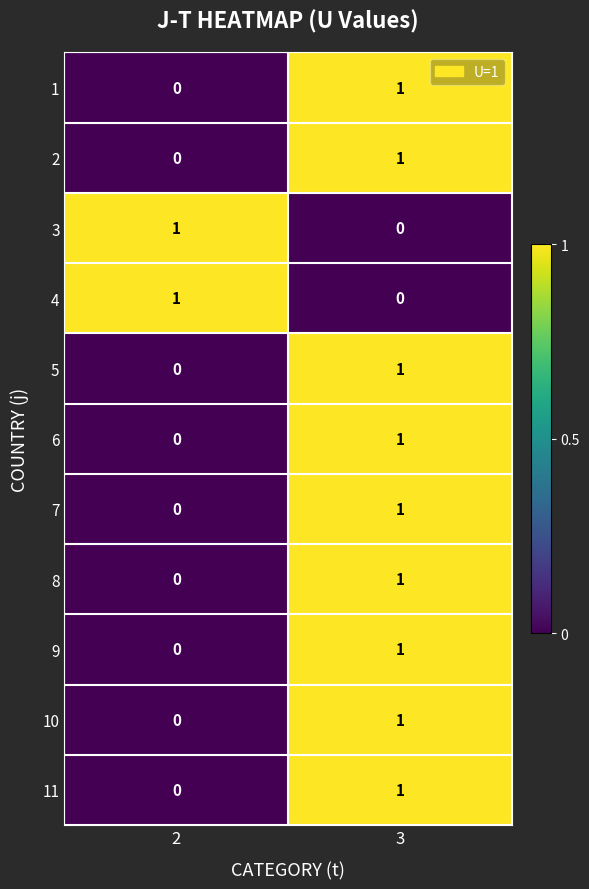

Is the value of 10 at 2 greater than the value of 6 at 3?

No